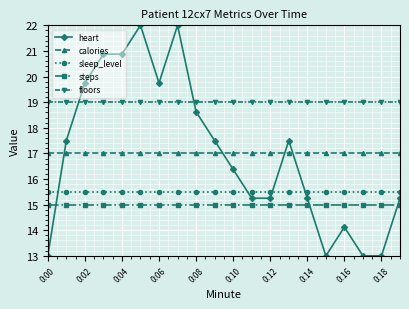

What is the maximum value shown in the chart?

22.0